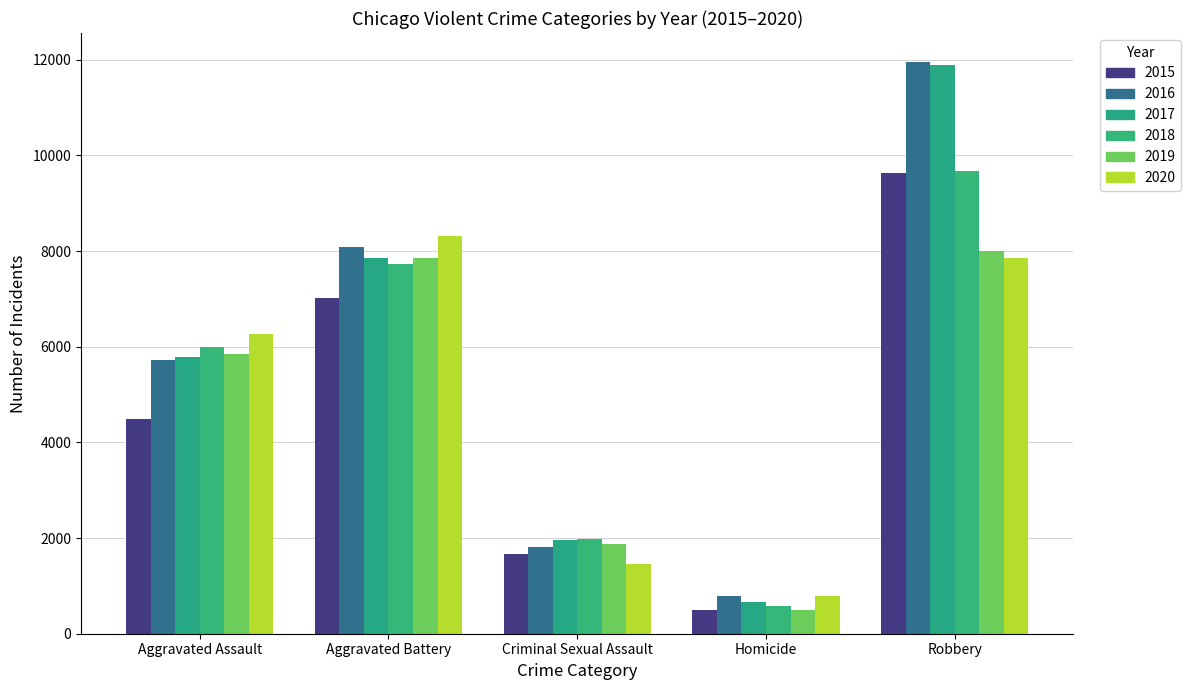

How many values in the 2016 series are below 5712?

2